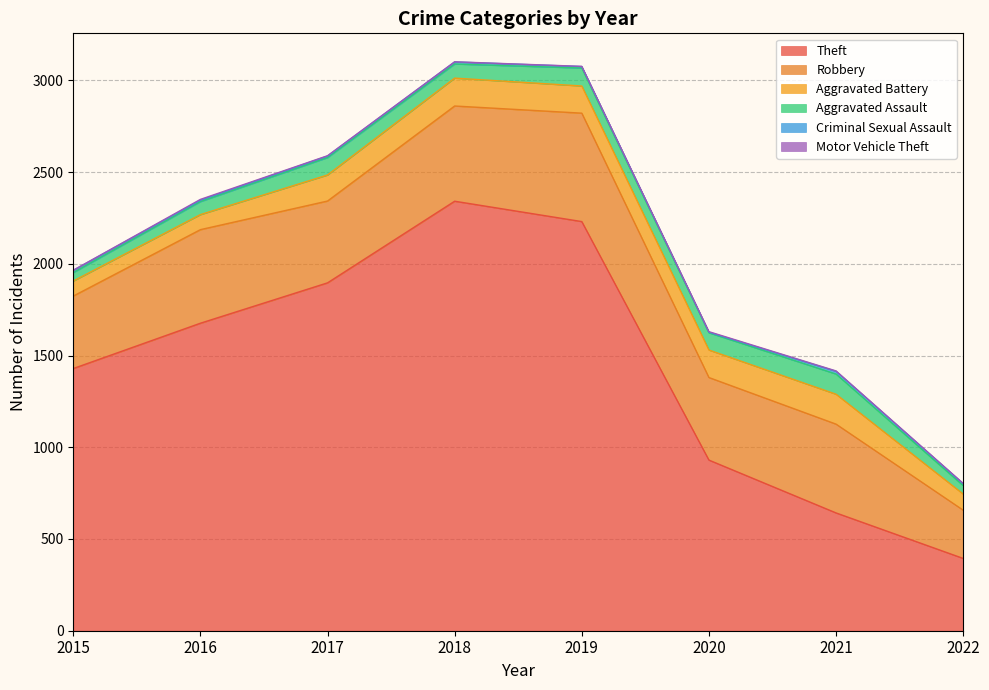

Is the value of Robbery at 2022 greater than the value of Aggravated Assault at 2016?

Yes